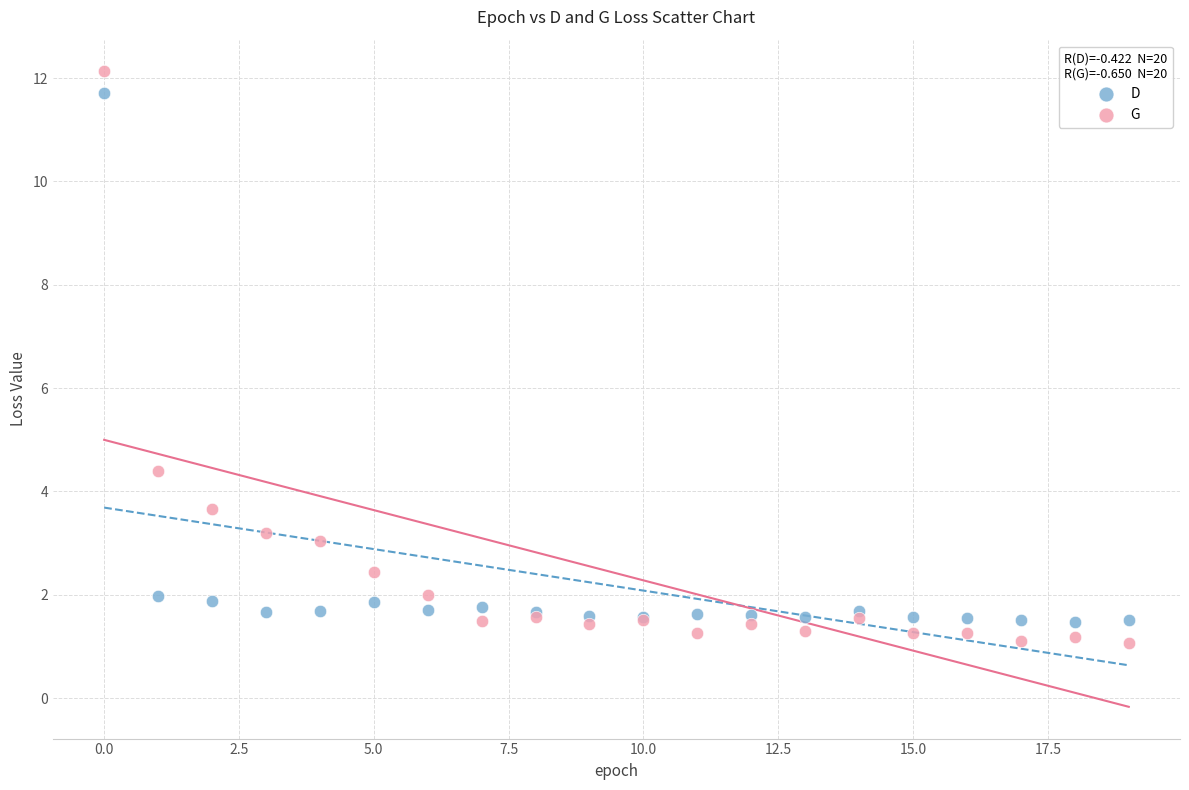

Which series has the largest Y range (max minus min)?

G